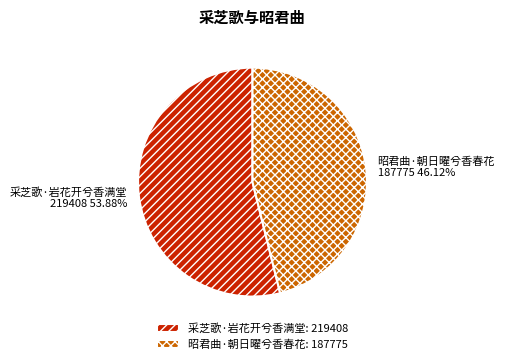

Count the number of slices in the pie.

2